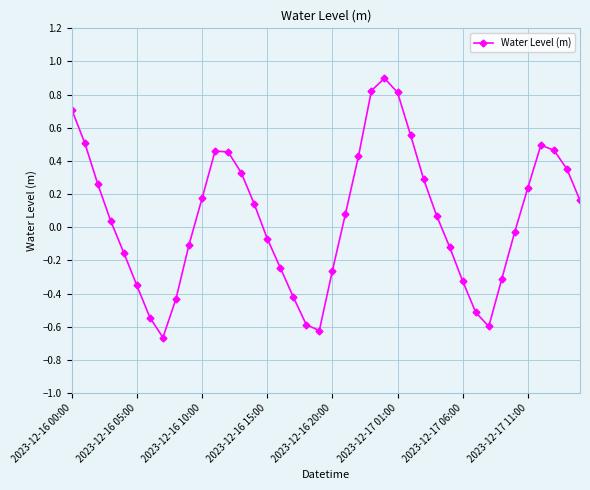

What is the sum of all values?

2.4